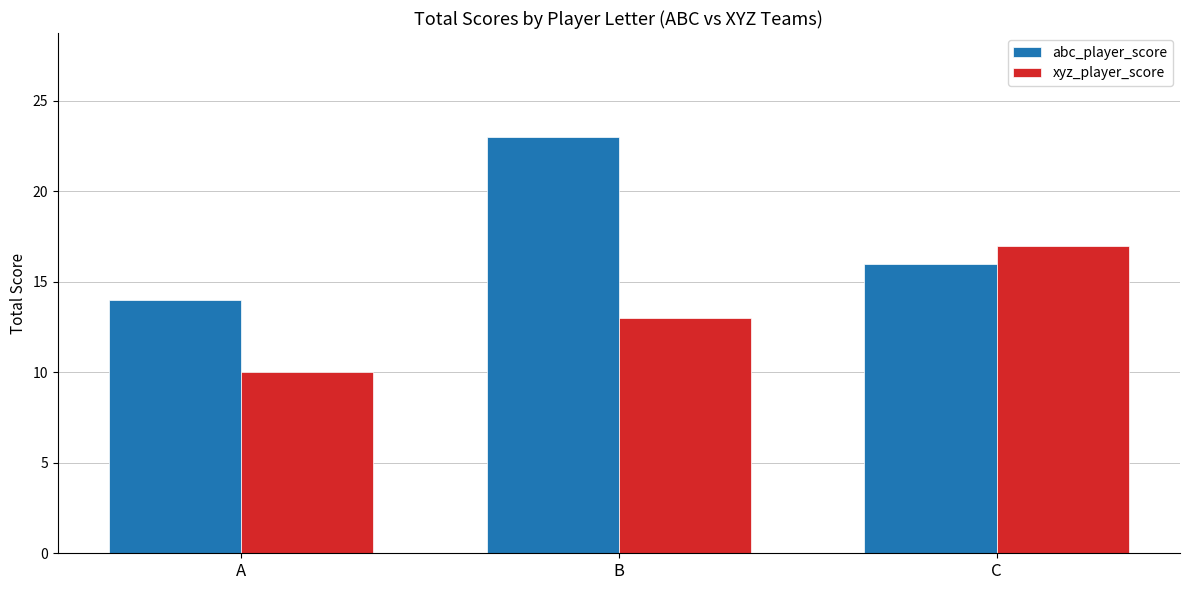

How many values in the abc_player_score series are below 16?

1